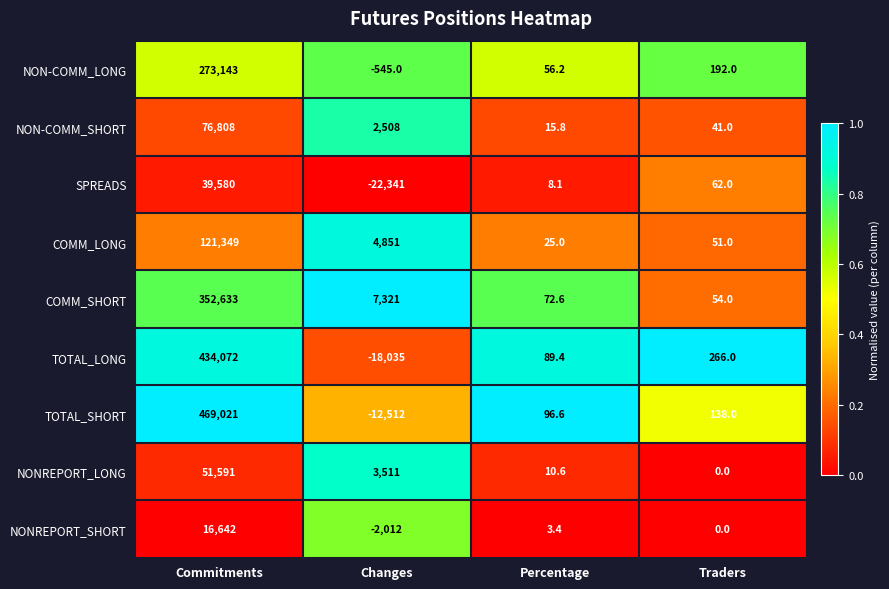

What is the sum of all NONREPORT_LONG values?

55112.6